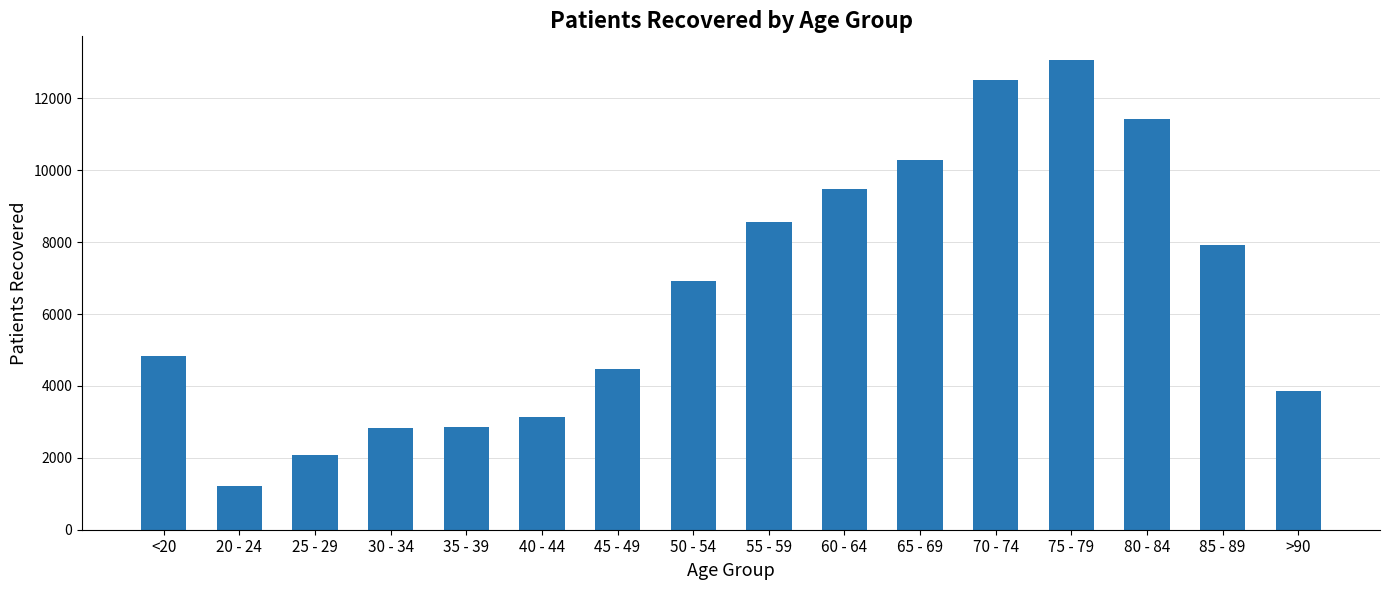

How many bars are there in total?

16